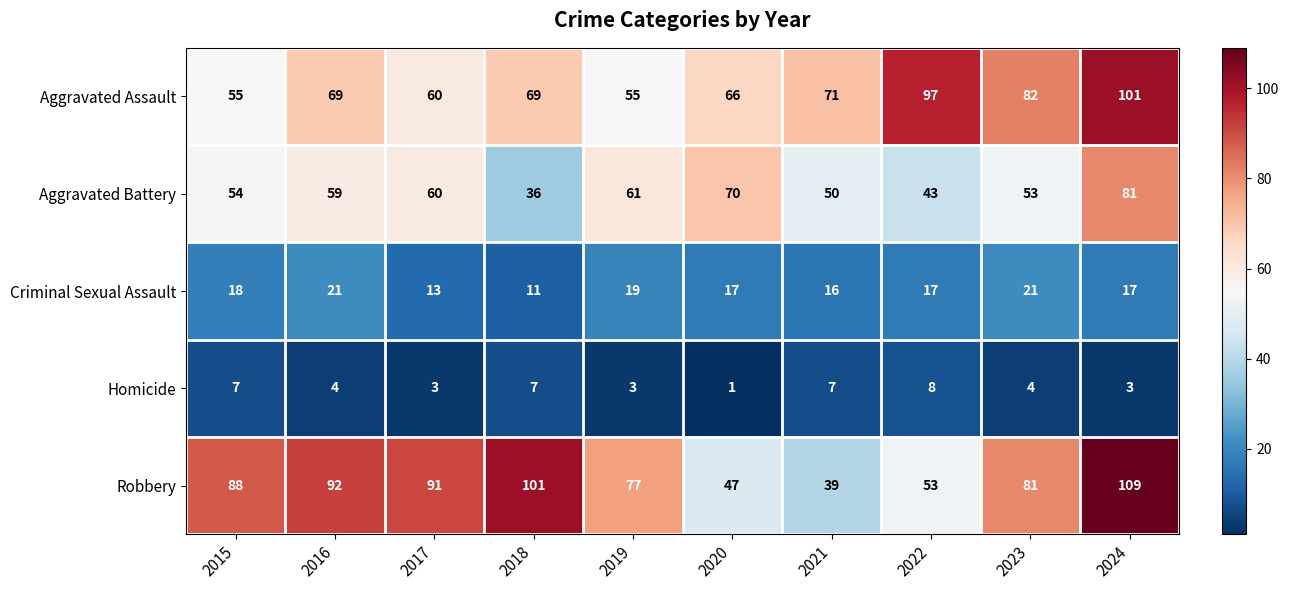

At which category does the chart reach its peak across all series?

2024